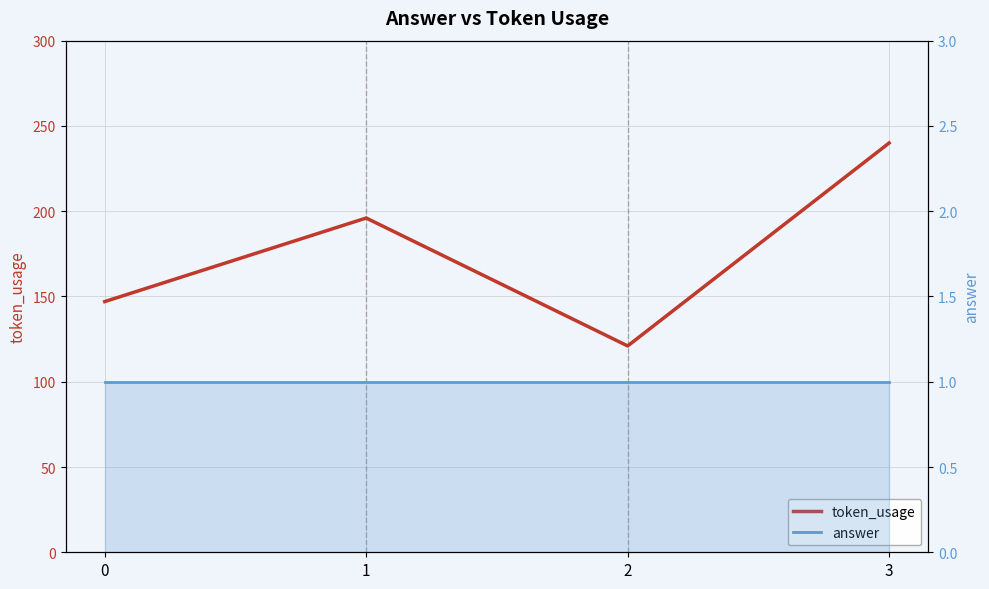

Is it true that token_usage equals 97 at 0?

False